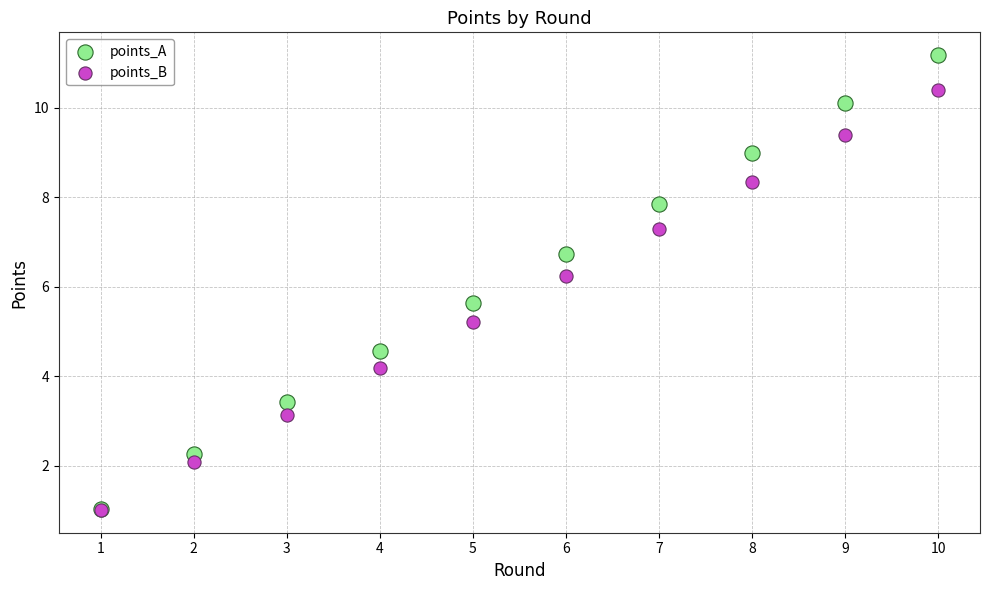

In the points_A series, what Y value is closest to 6?

5.6